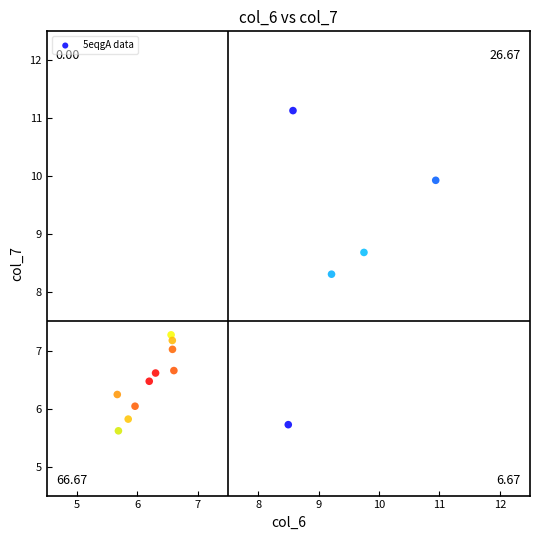

What is the range of Y values (max minus min)?

5.5